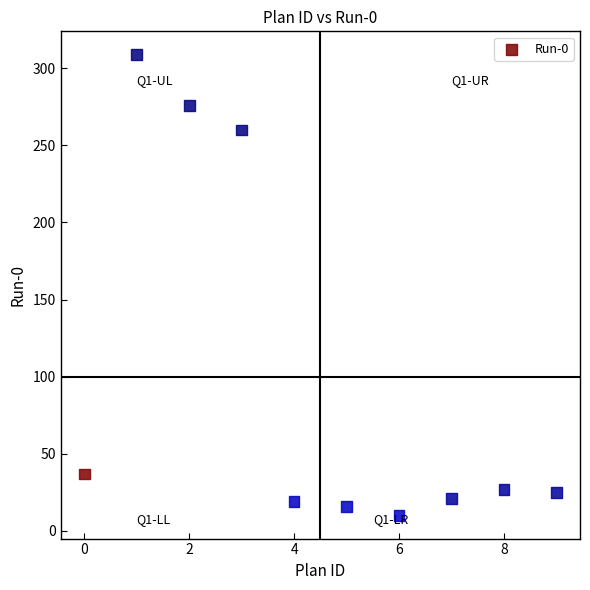

What Y value in the scatter plot is closest to 159?

260